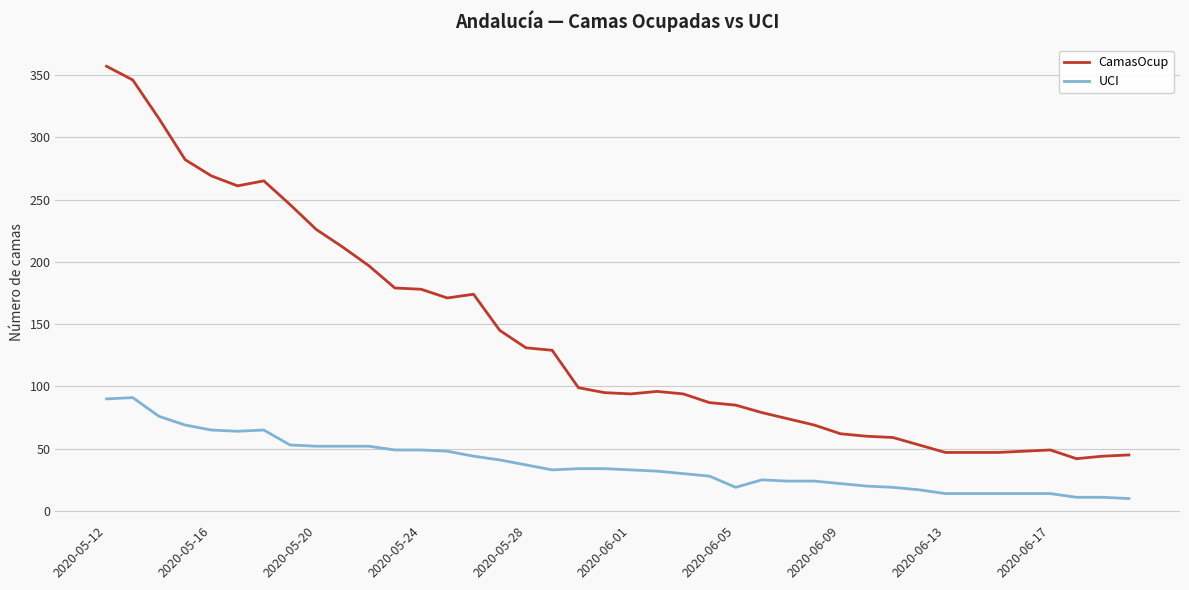

What is the minimum value shown in the chart?

10